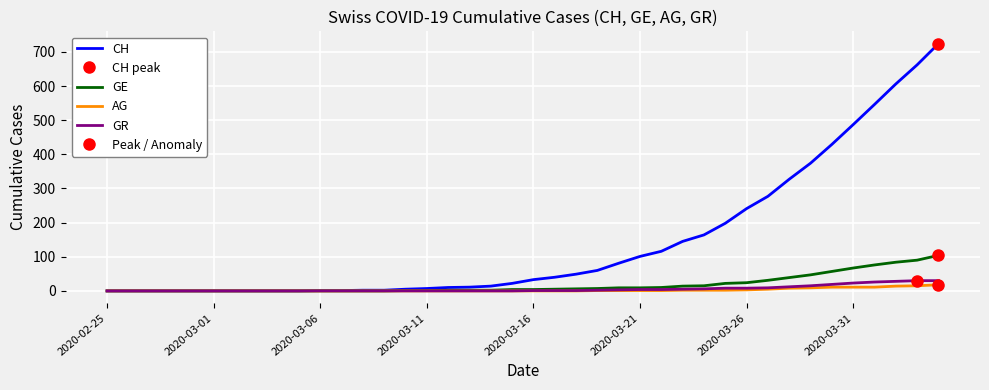

Is it true that GE equals 2 at 18?

True